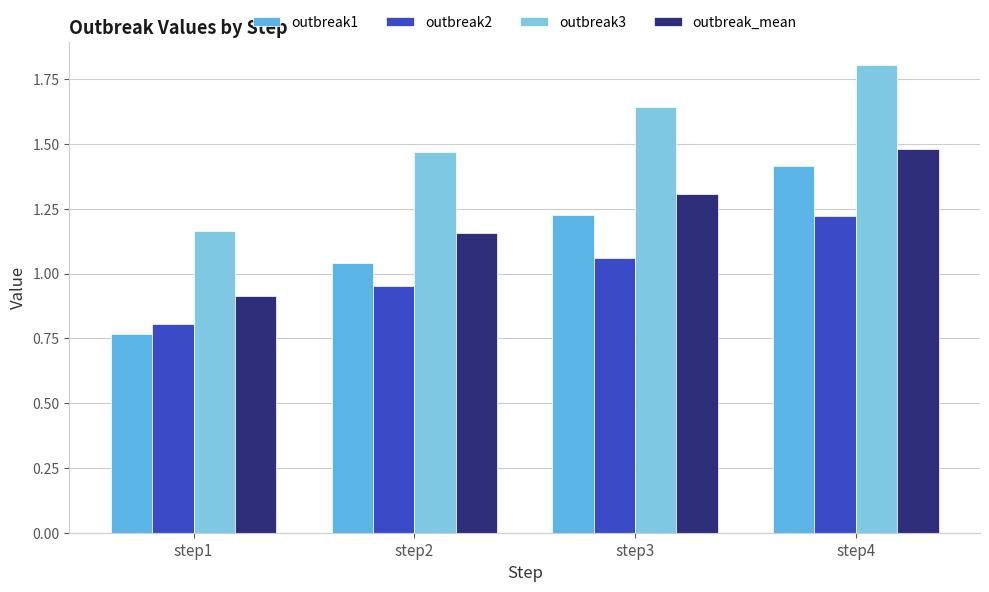

At step1, list the series in order from smallest to largest.

outbreak1, outbreak2, outbreak_mean, outbreak3